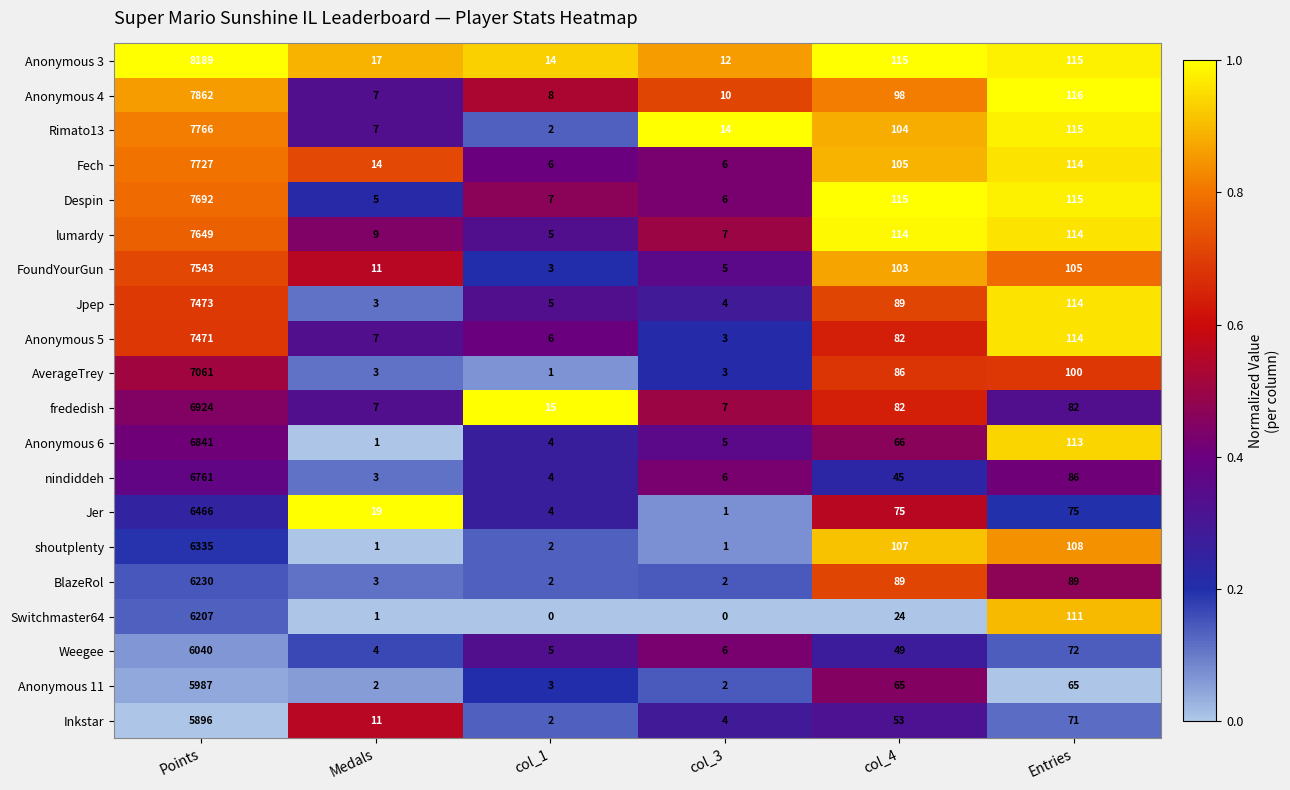

What is the difference between the Jer values at col_1 and Entries?

71